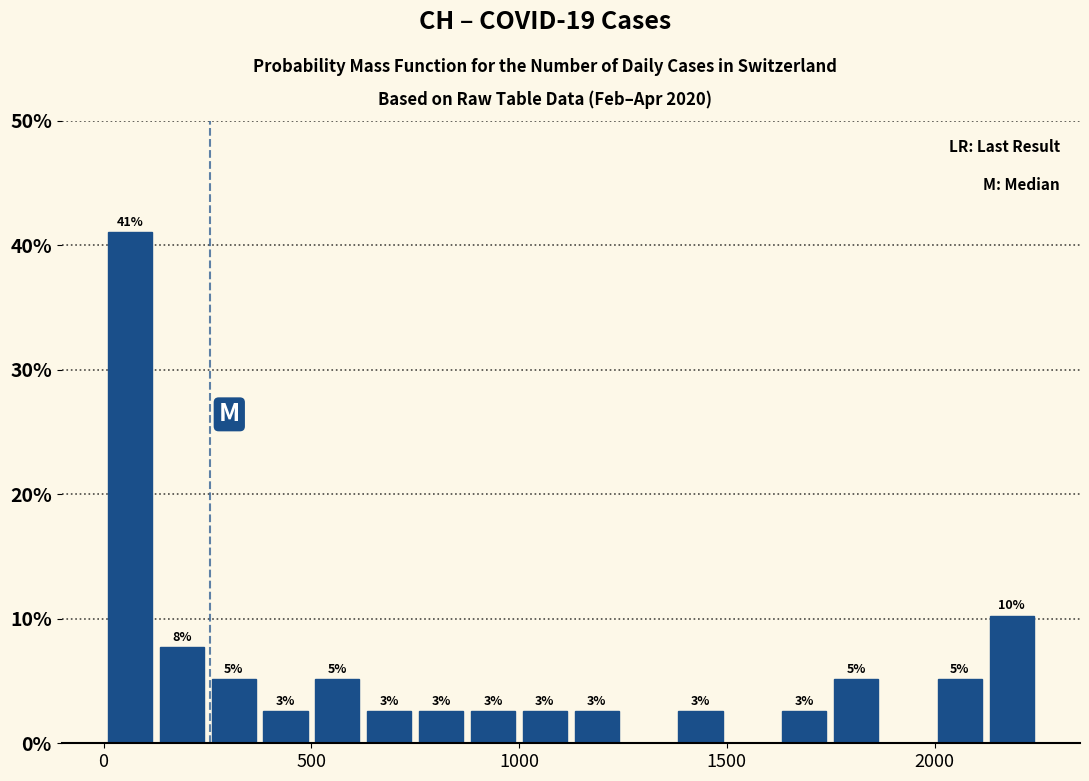

Around what value on the x-axis is the tallest bar? Give the approximate position of its centre, as read against the axis.

50